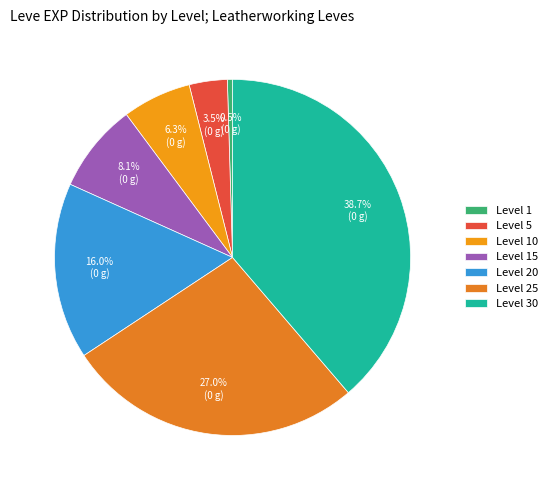

Count the number of slices in the pie.

7